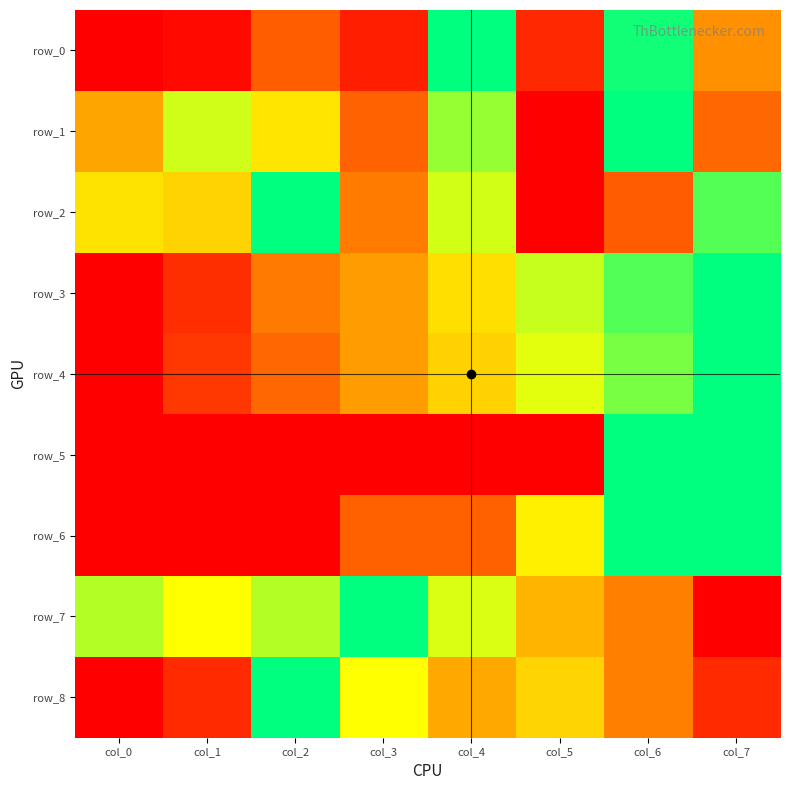

True or false: row_1 has a value of 1.1 at col_1.

False